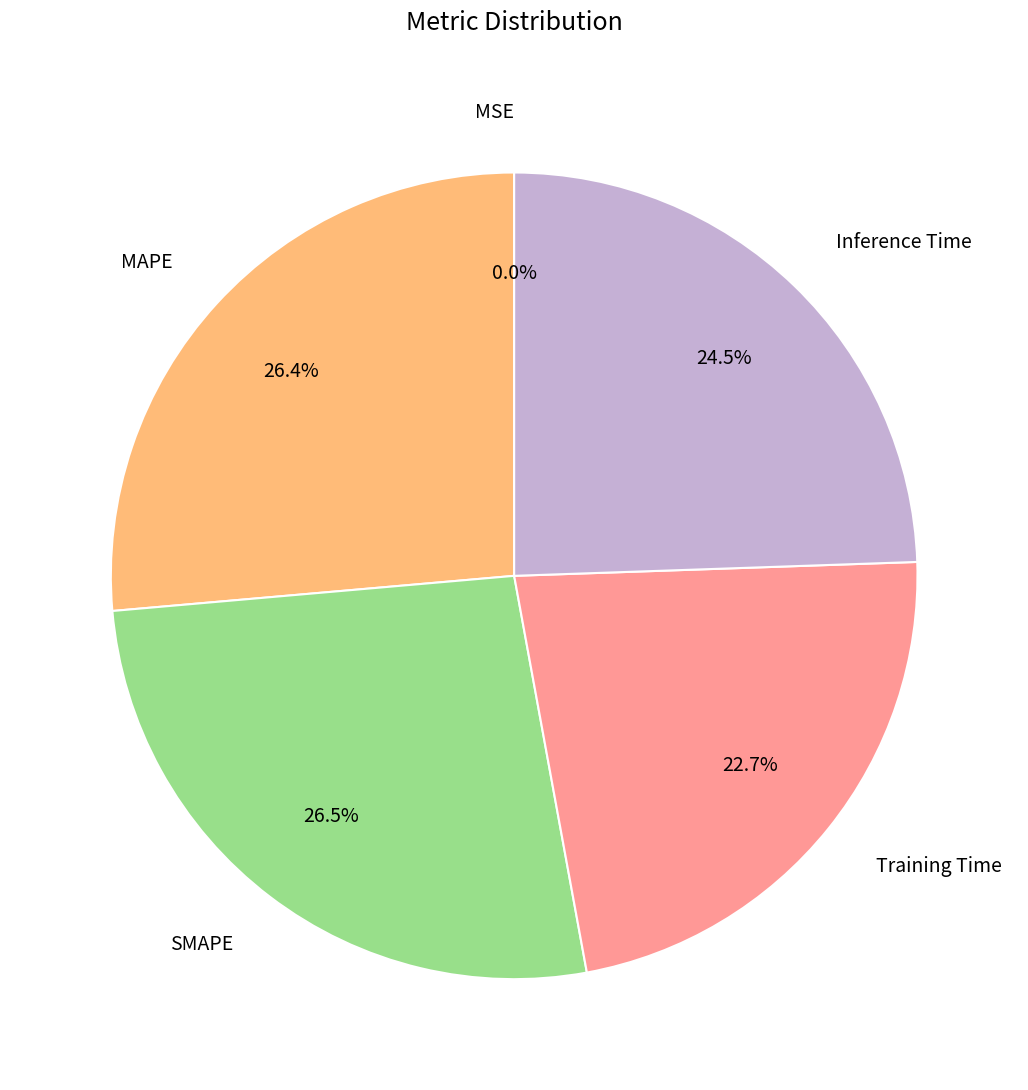

Is there any slice that represents more than half of the pie?

No